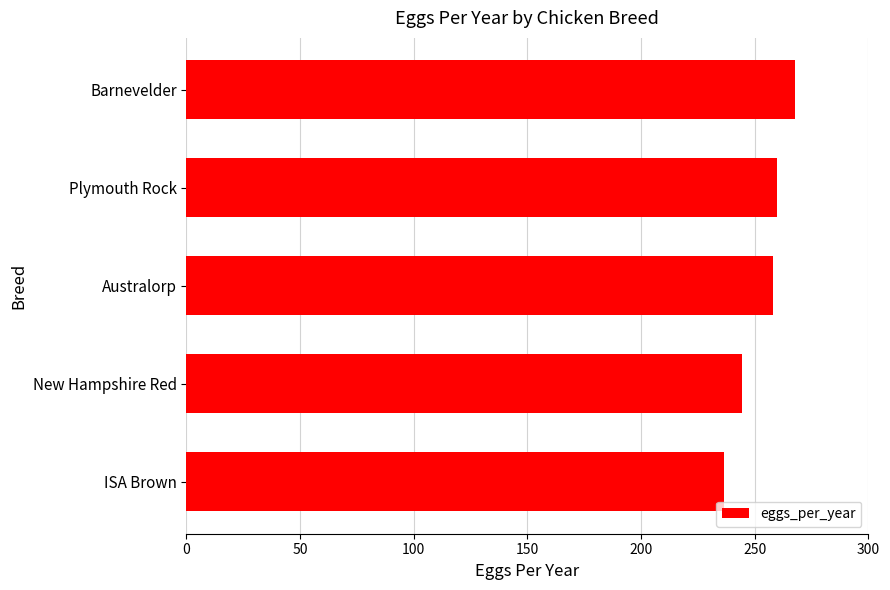

What is the difference between the values at ISA Brown and New Hampshire Red?

8.0